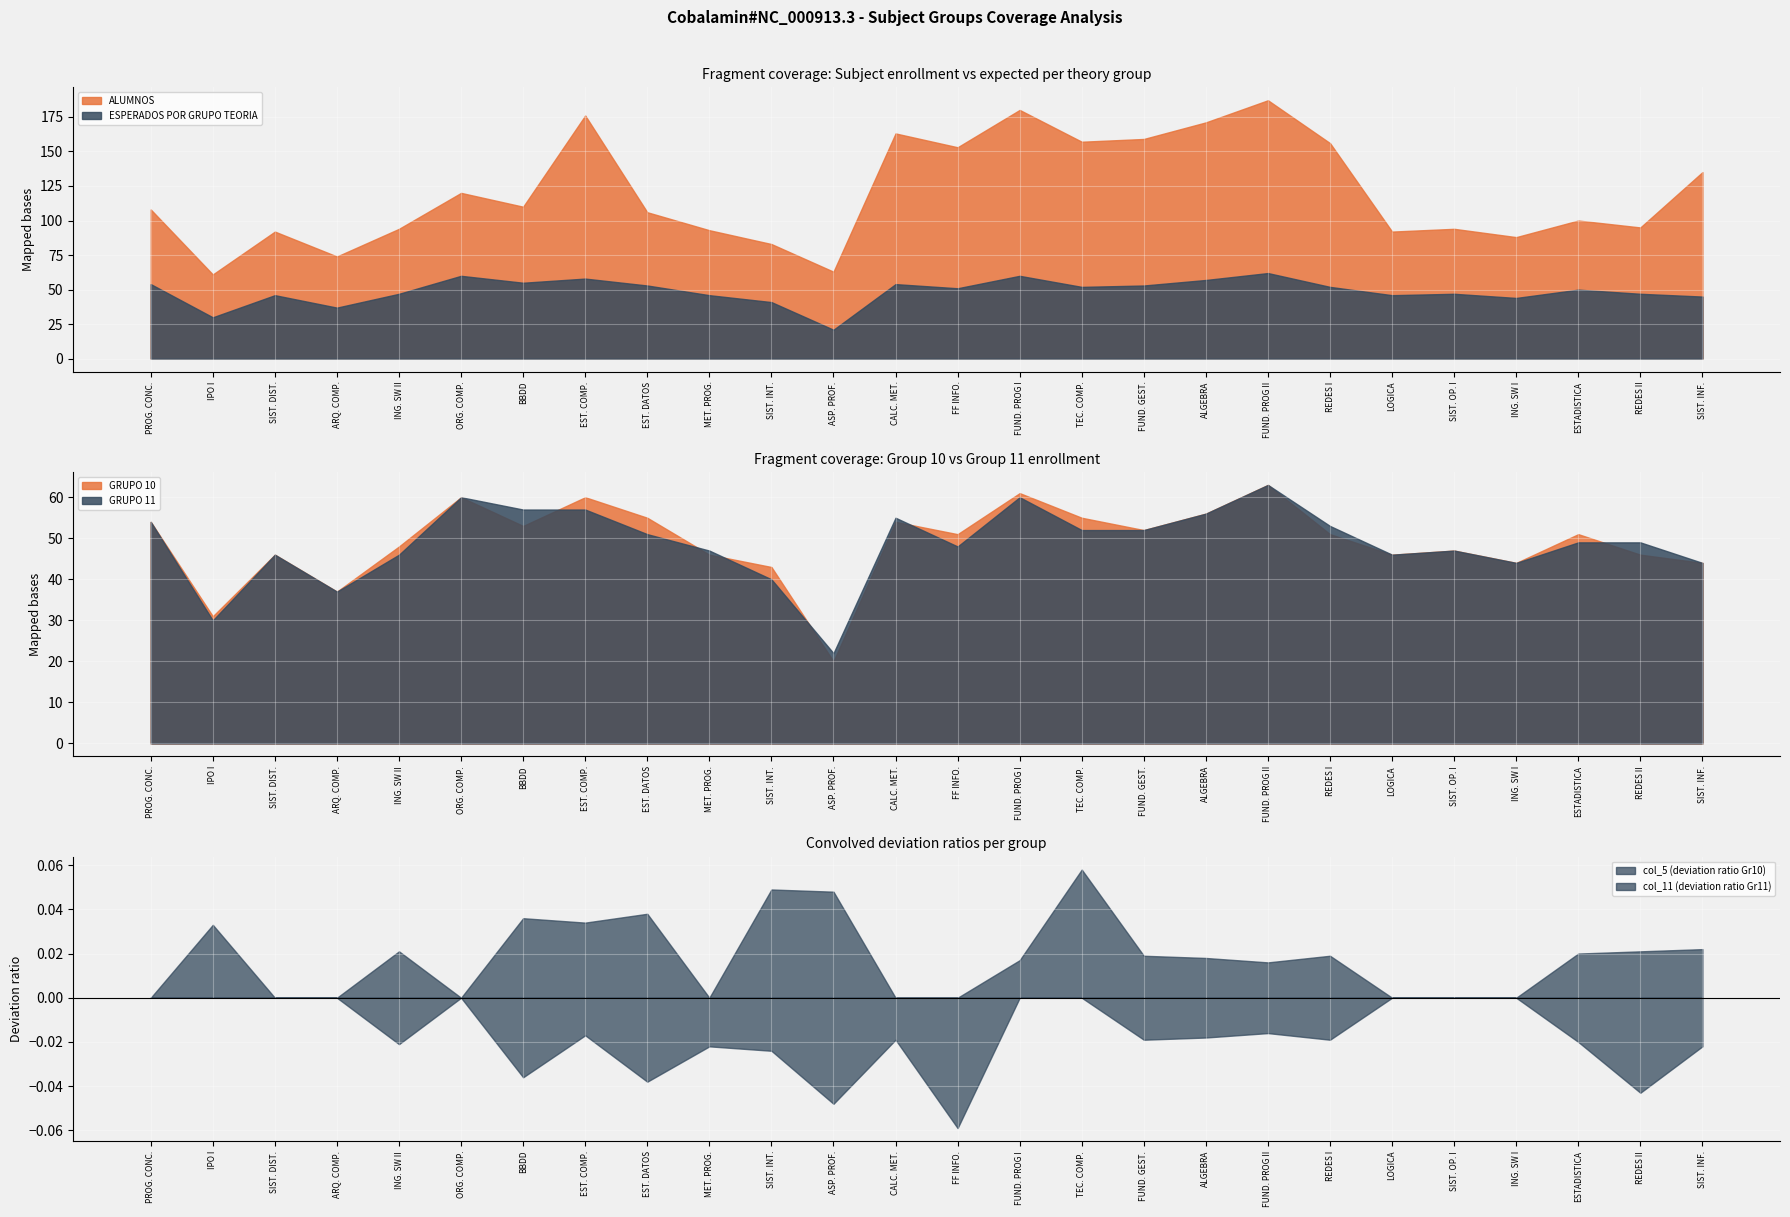

Where is the first local maximum for ESPERADOS POR GRUPO TEORIA?

SIST. DIST.